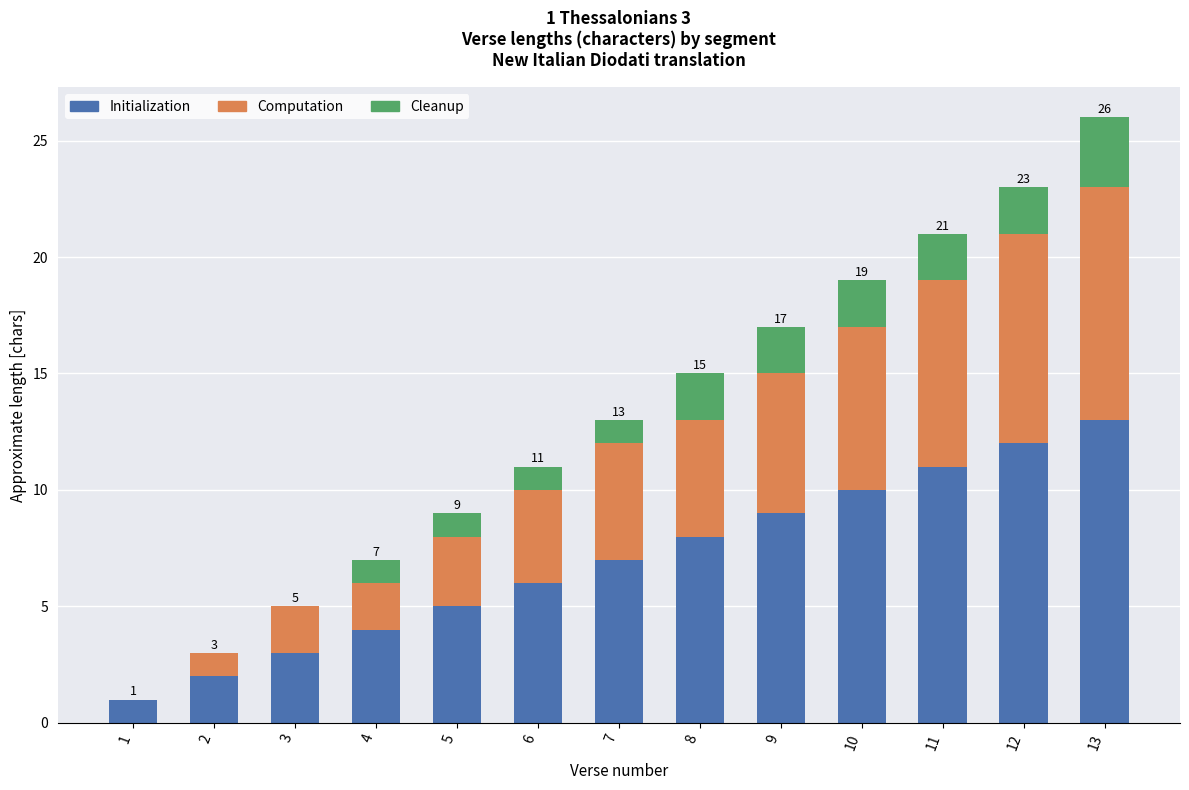

At which category is the sum across all series the highest?

13